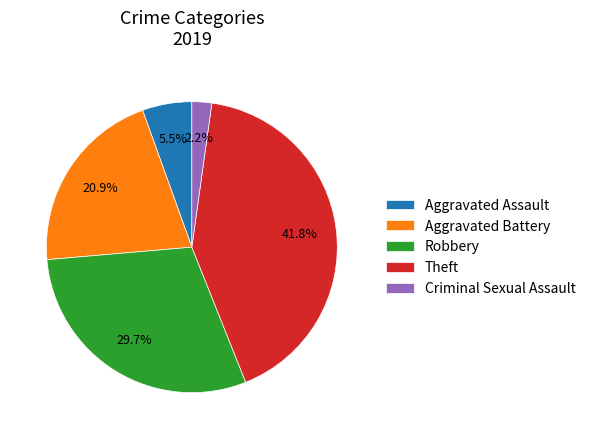

The Theft slice represents 50% of the pie. True or false?

False